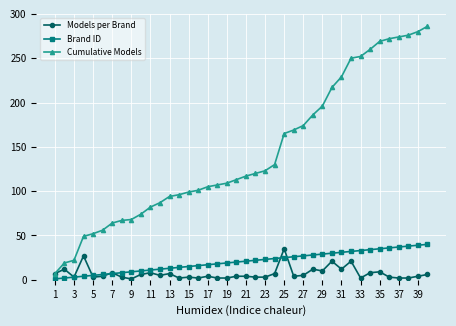

What are all the series names shown in the legend?

Models per Brand, Brand ID, Cumulative Models